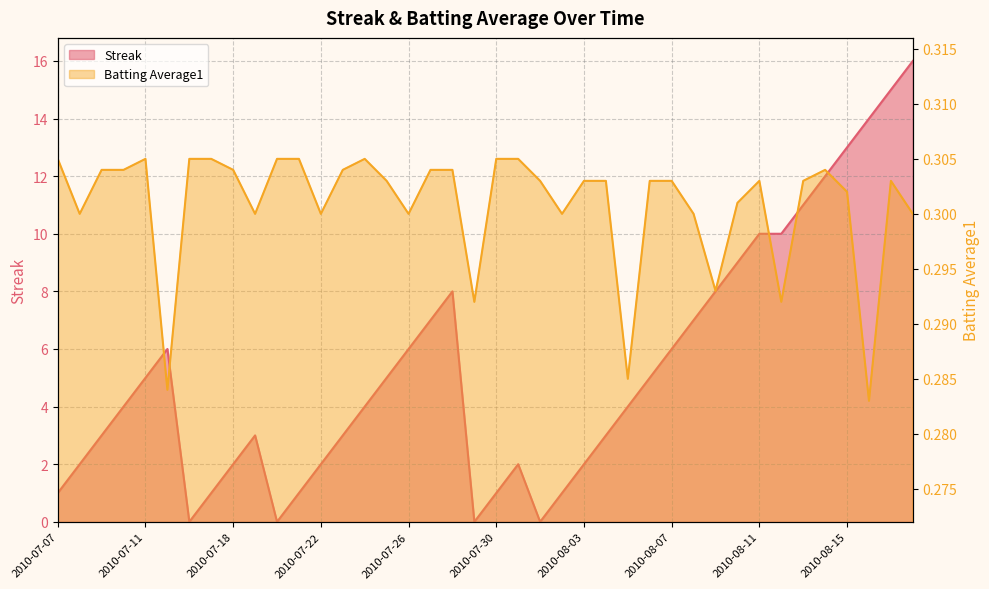

What is the highest value of the Streak series?

16.0